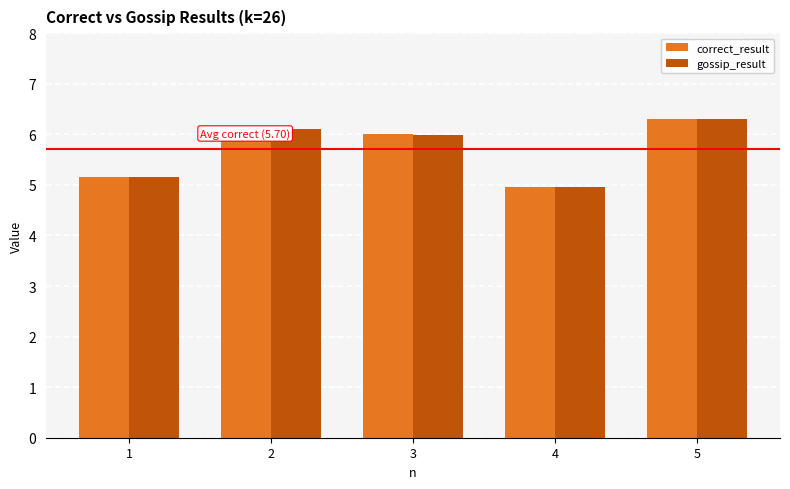

At which category is the sum across all series the highest?

5